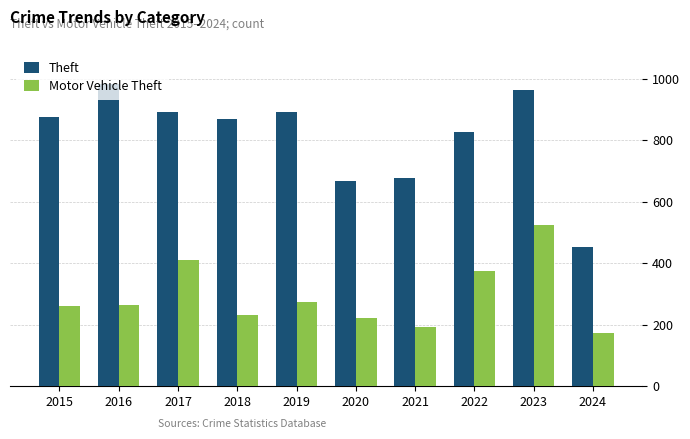

What are all the series names shown in the legend?

Theft, Motor Vehicle Theft